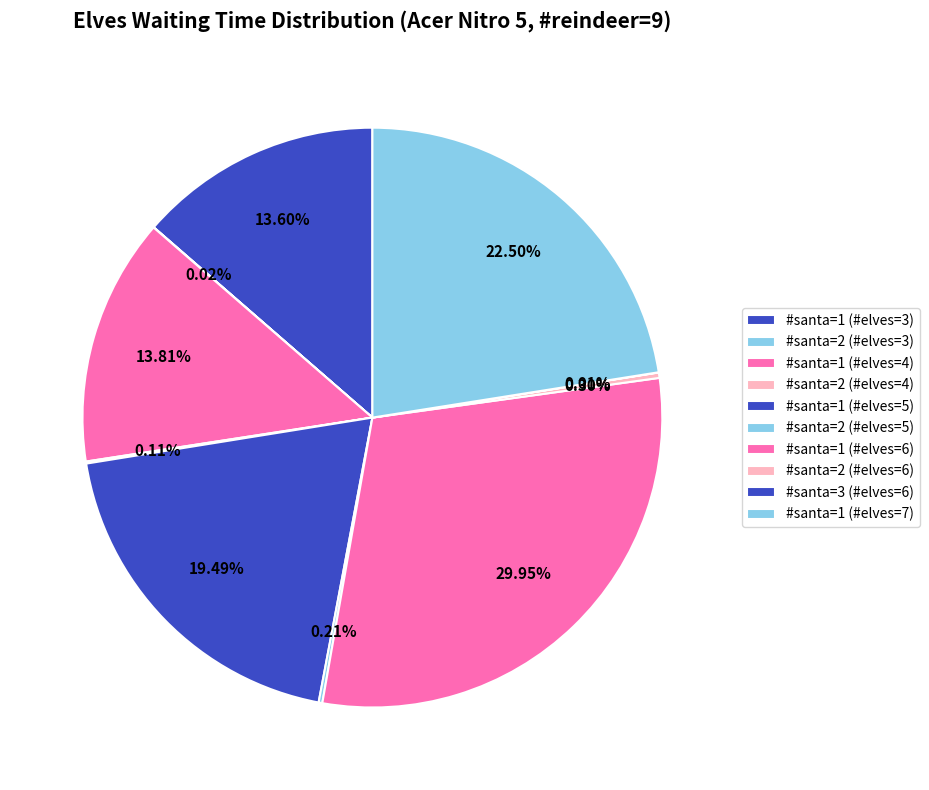

Which category has the smallest portion of the pie?

#santa=3 (#elves=6)